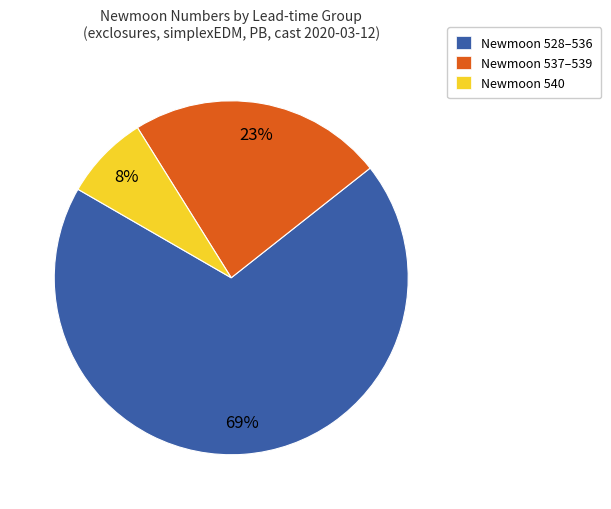

Is the sum of Newmoon 540 and Newmoon 537–539 greater than half?

No